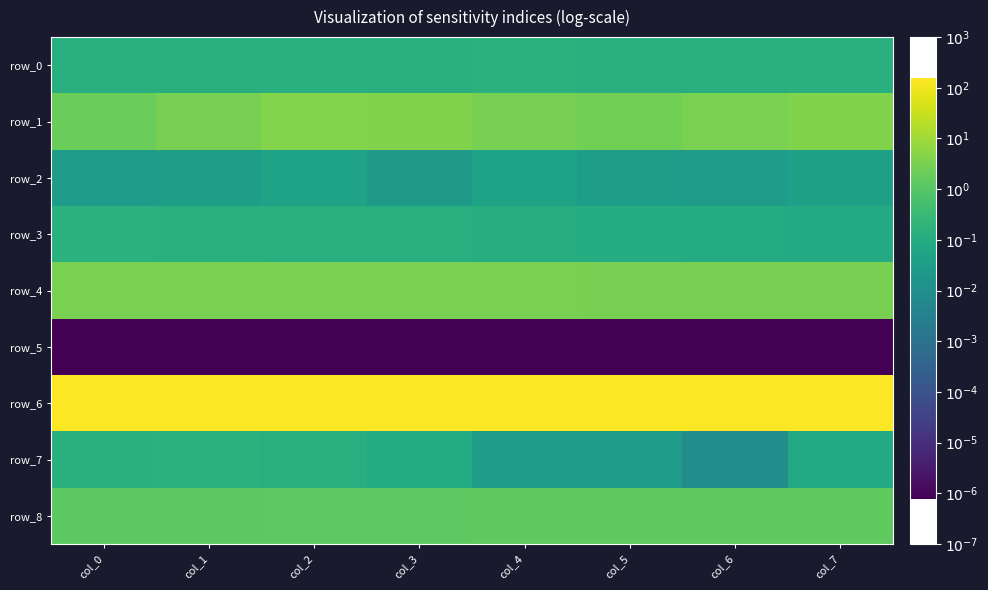

The value of row_2 at col_5 is -1.5. True or false?

True